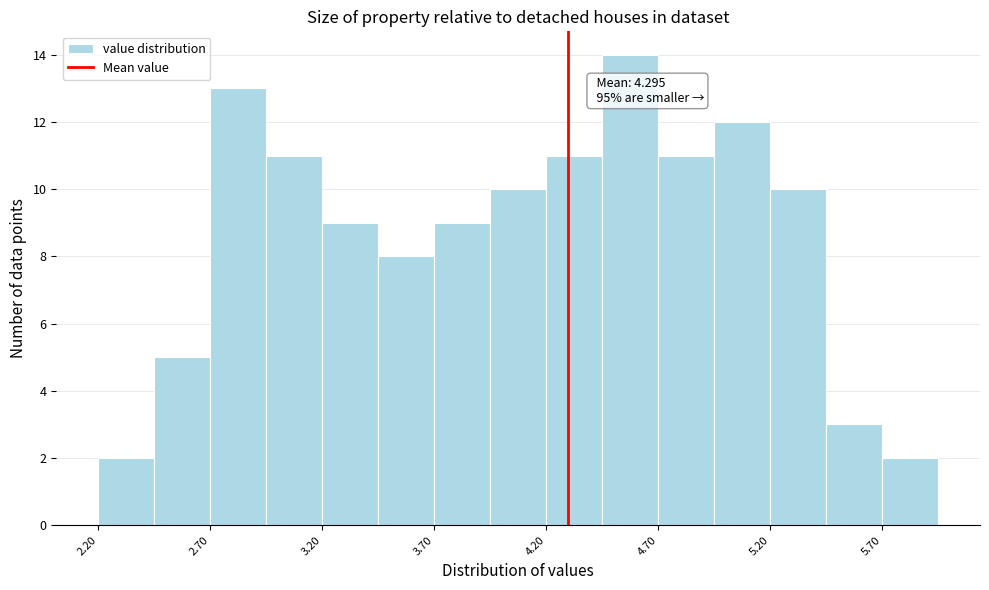

Which range on the x-axis has the tallest bar?

4.45 to 4.70